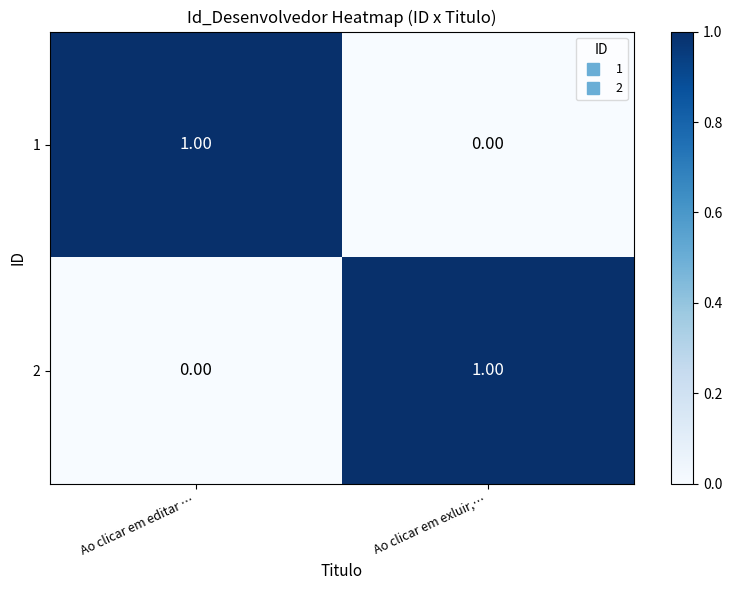

Rank the series at Ao clicar em editar … from highest to lowest value.

1, 2